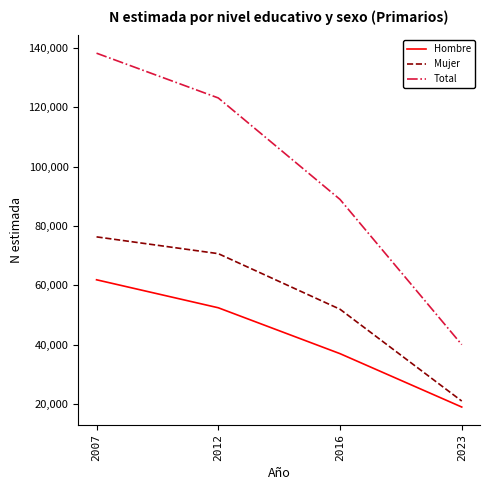

Is it true that Total equals 60377 at 2023?

False